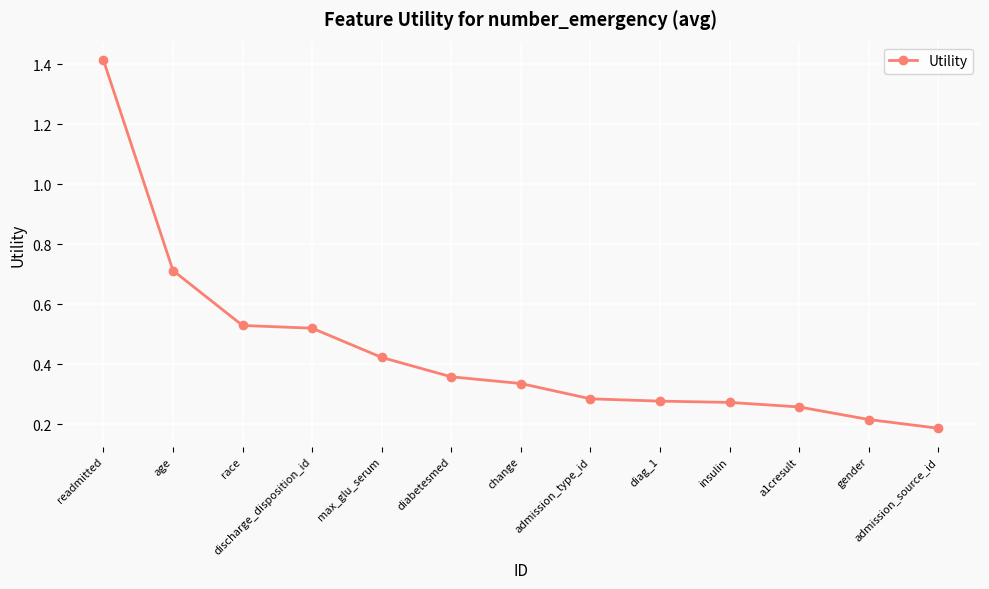

Which label corresponds to the smallest value in the chart?

admission_source_id